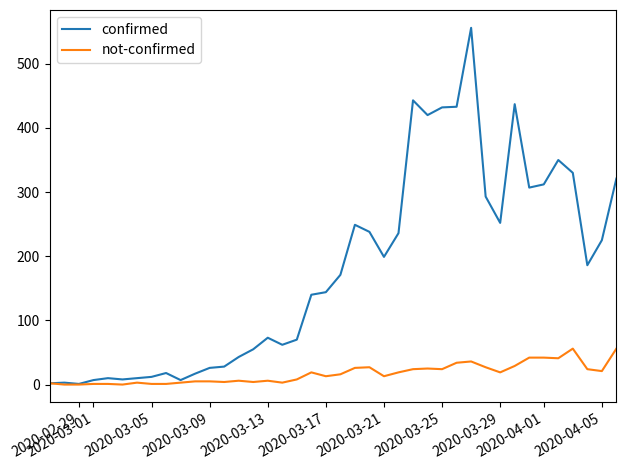

Rank the series by their average value, from lowest to highest.

not-confirmed, confirmed